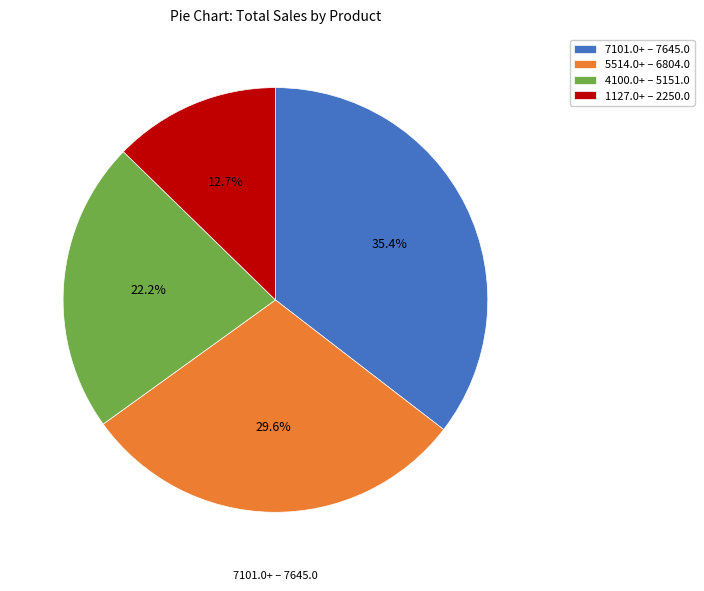

Which category has the smallest portion of the pie?

1127.0+ – 2250.0